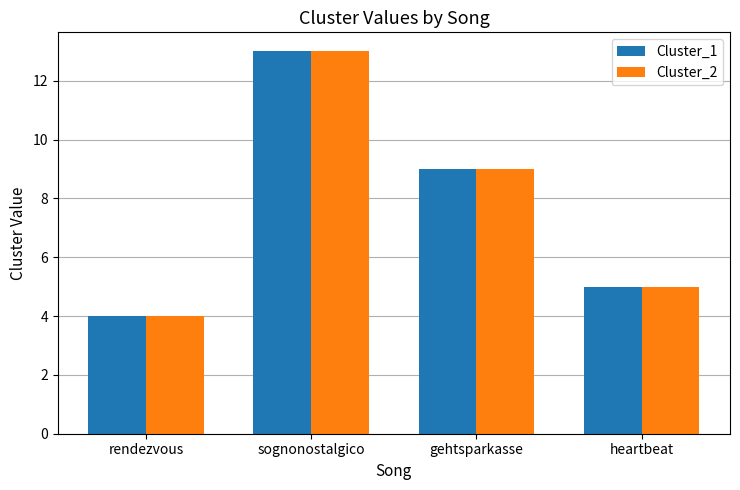

At how many categories does at least one series exceed 6?

2